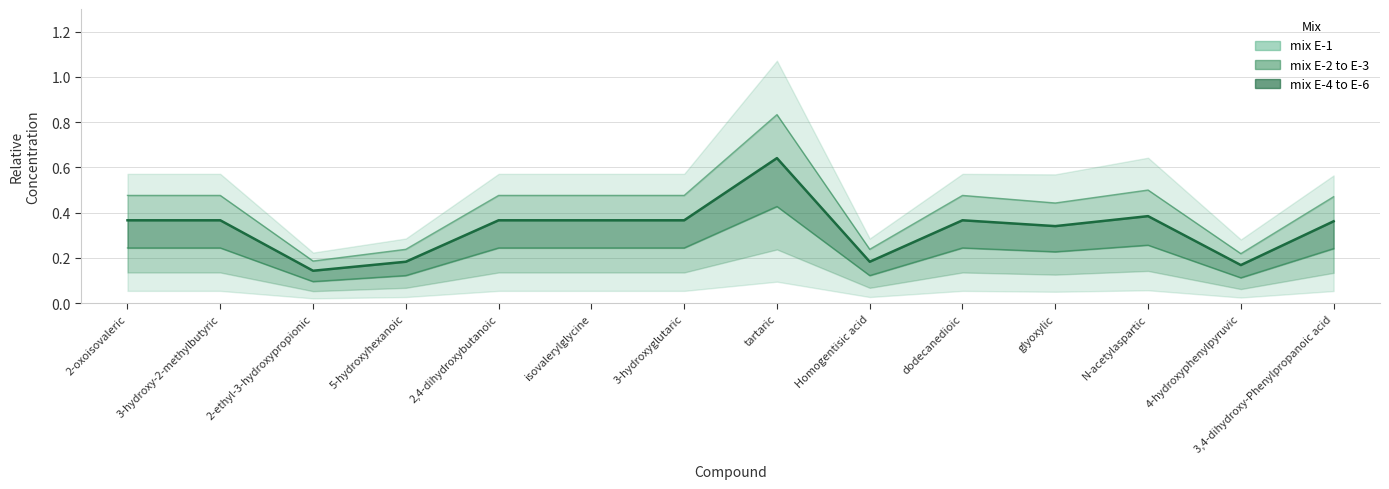

True or false: mix E-6 and mix E-4 cross at least once.

False